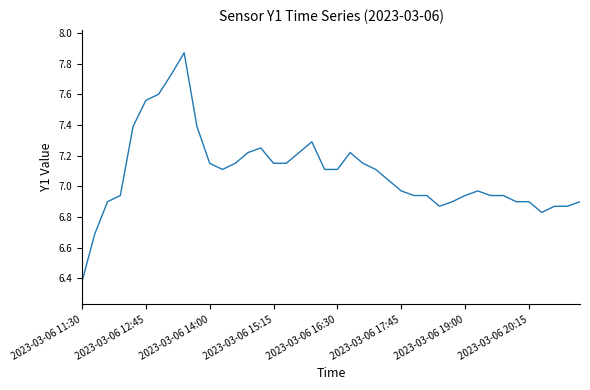

What is the difference between the maximum and minimum values?

1.5